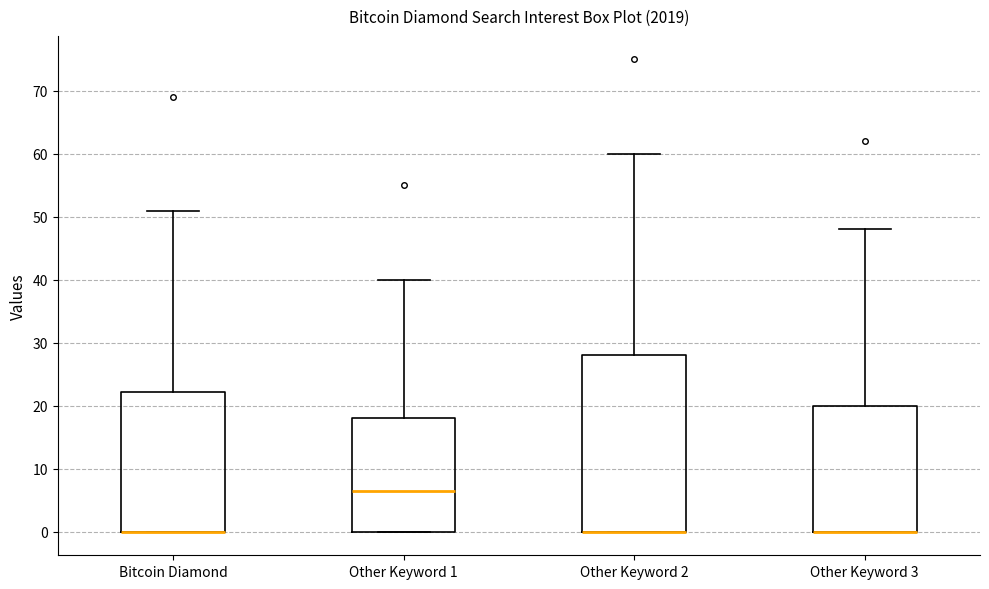

Where is the upper edge of the box for Bitcoin Diamond on the y-axis? The values are not printed on the chart, so give them approximately, as read against the axis.

22